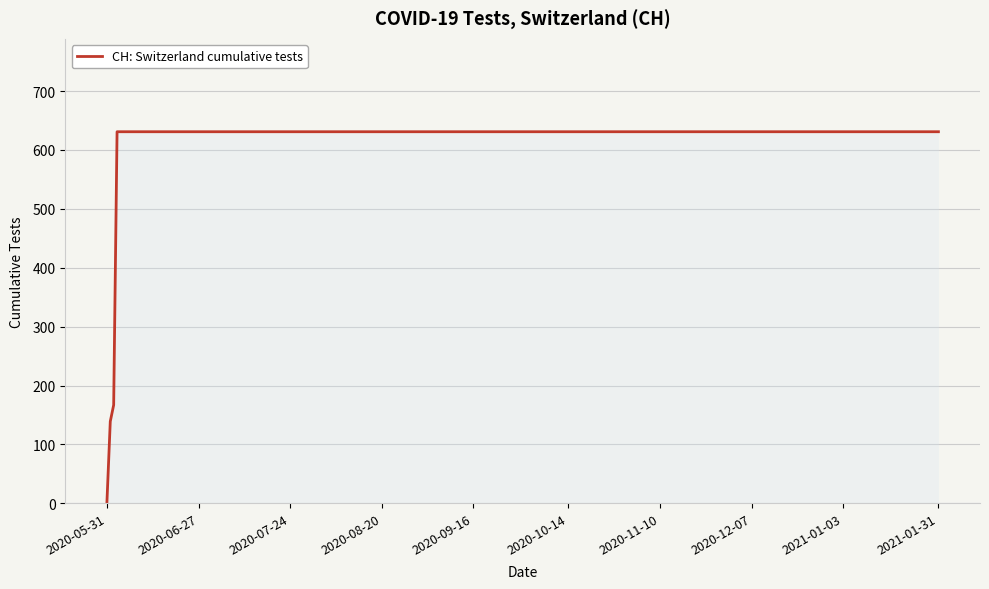

What is the maximum value shown in the chart?

631